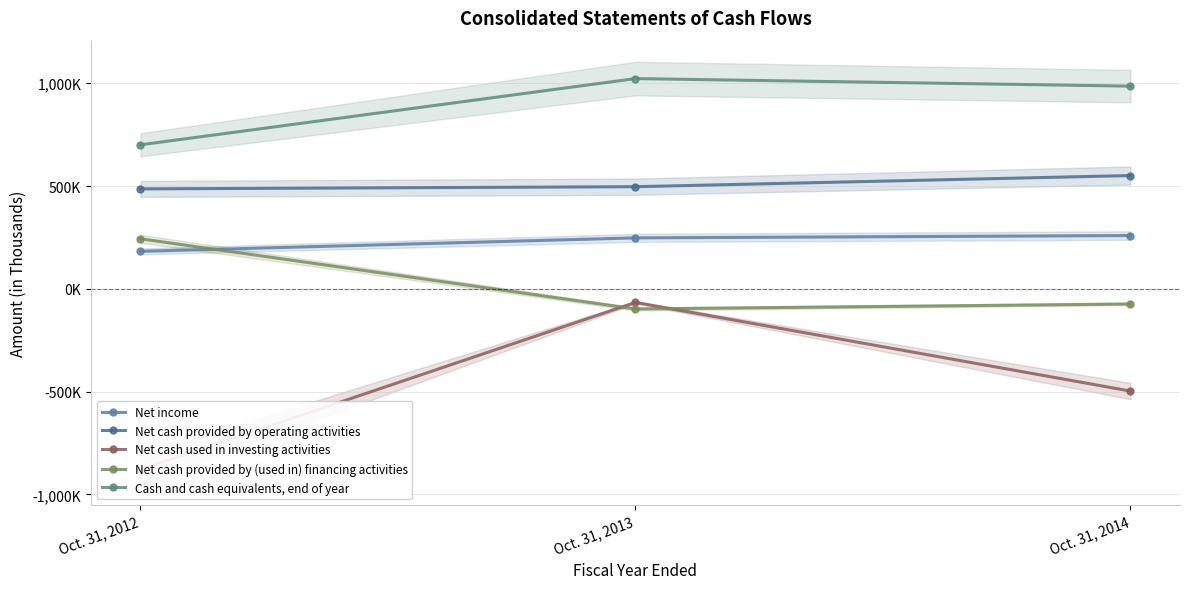

What is the difference between the highest and lowest values at Oct. 31, 2013?

1120426